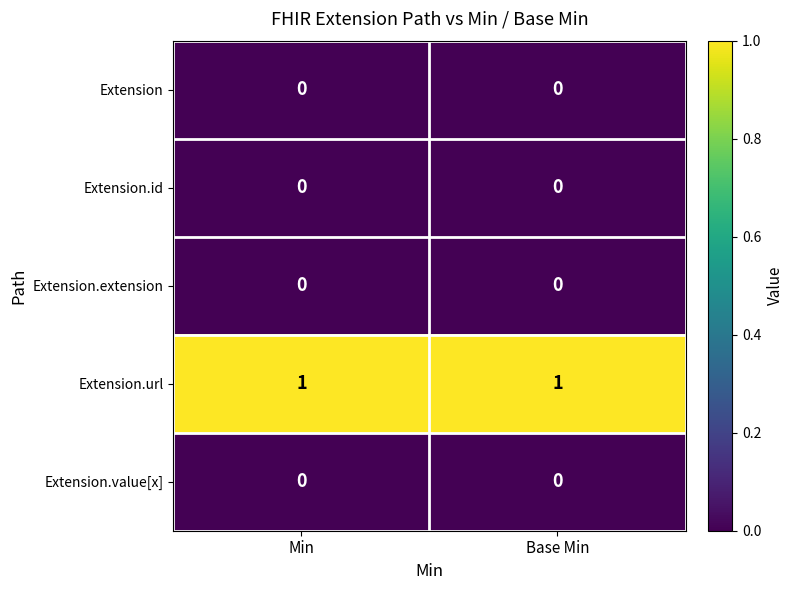

Reading left to right, what are all the values shown in this chart?

Extension: Min=0	Base Min=0
Extension.id: Min=0	Base Min=0
Extension.extension: Min=0	Base Min=0
Extension.url: Min=1	Base Min=1
Extension.value[x]: Min=0	Base Min=0